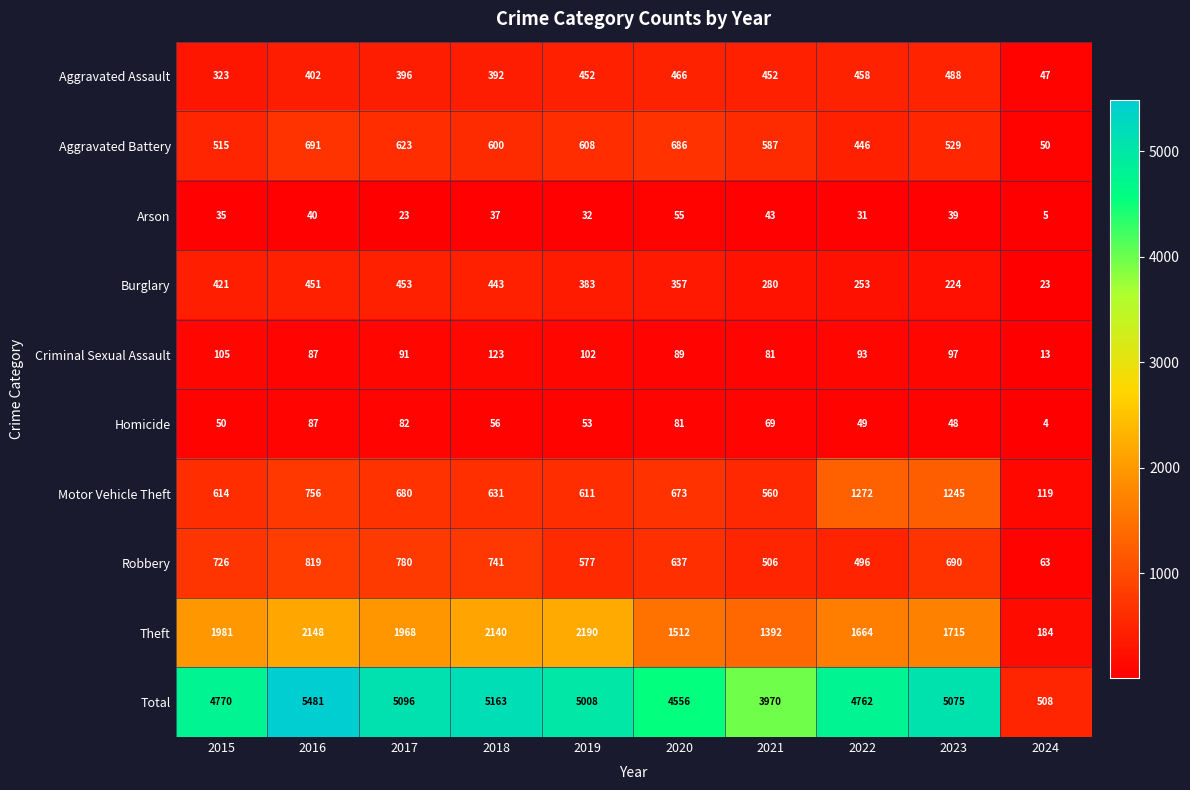

List the series in order of their peak value, highest first.

Total, Theft, Motor Vehicle Theft, Robbery, Aggravated Battery, Aggravated Assault, Burglary, Criminal Sexual Assault, Homicide, Arson